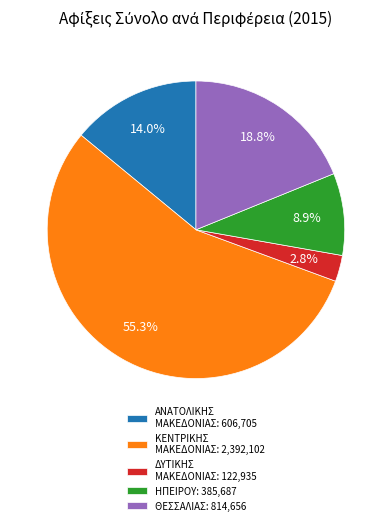

Does ΘΕΣΣΑΛΙΑΣ: 814,656 account for over 50% of the chart?

No